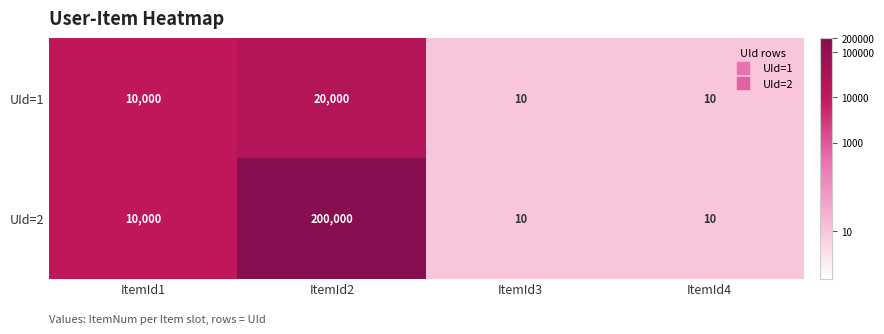

At which category does the chart reach its peak across all series?

ItemId2